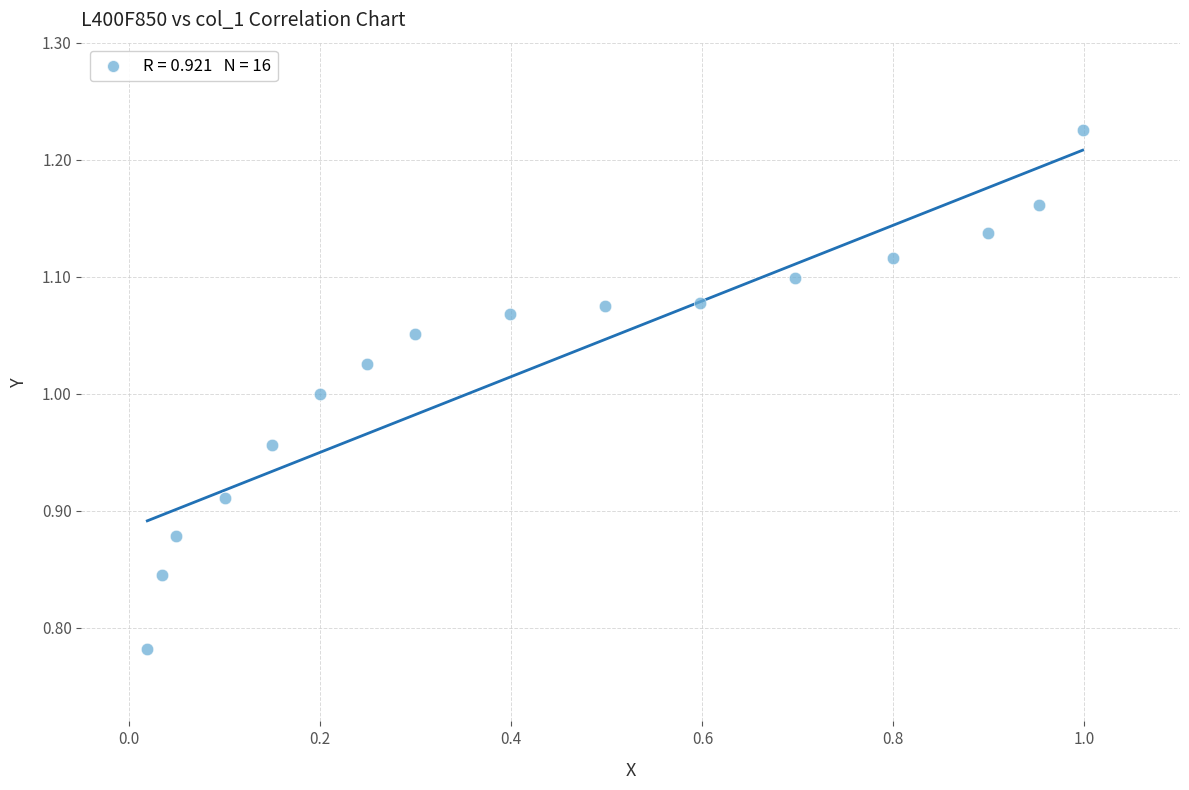

What is the range of Y values (max minus min)?

0.4